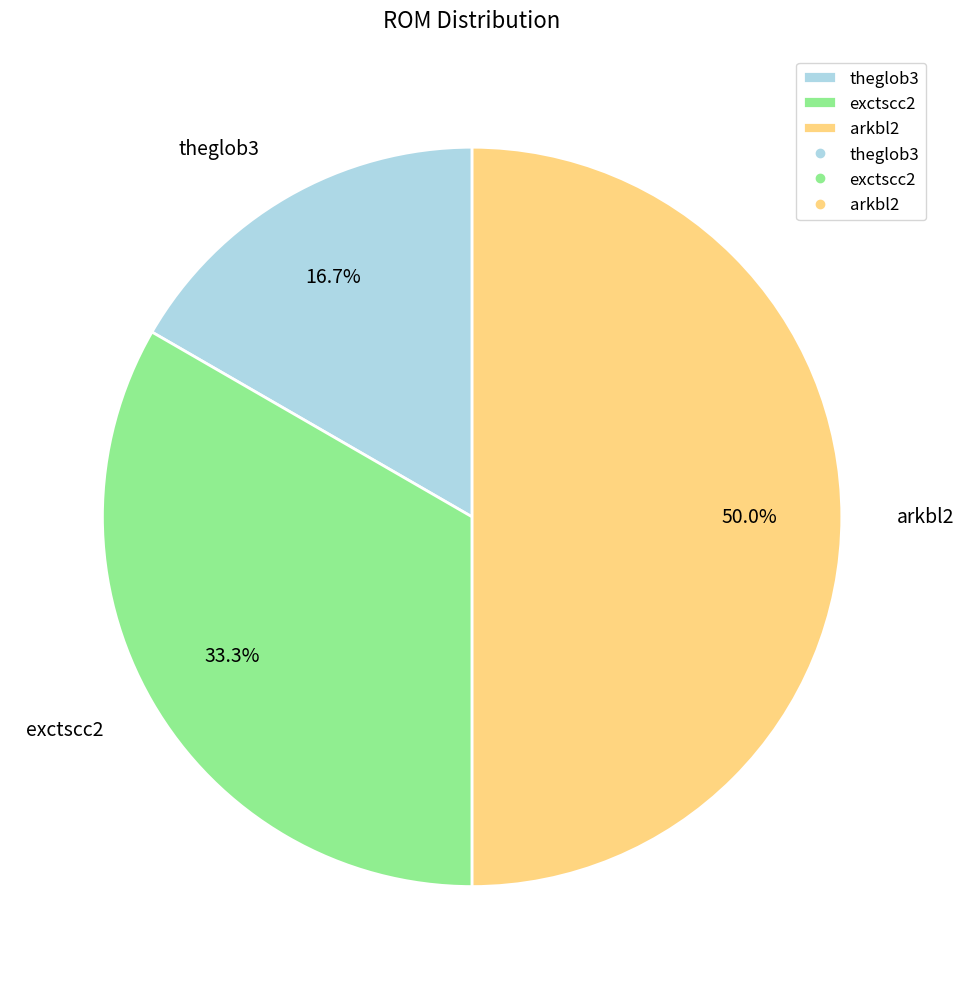

How many slices are in this pie chart?

3